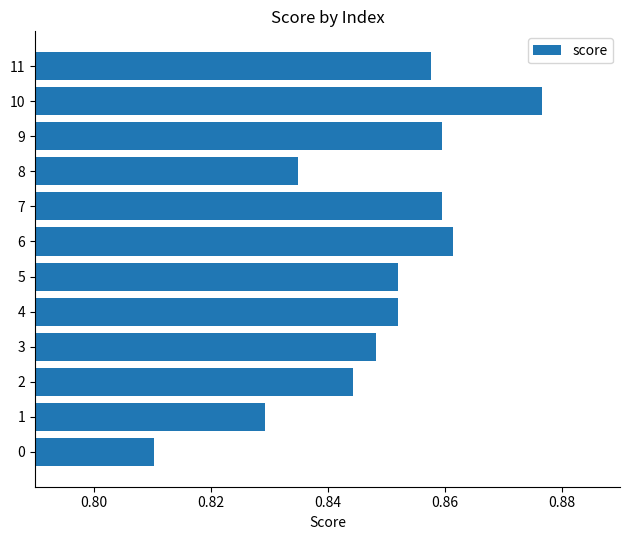

At which category does the chart reach its peak across all series?

10